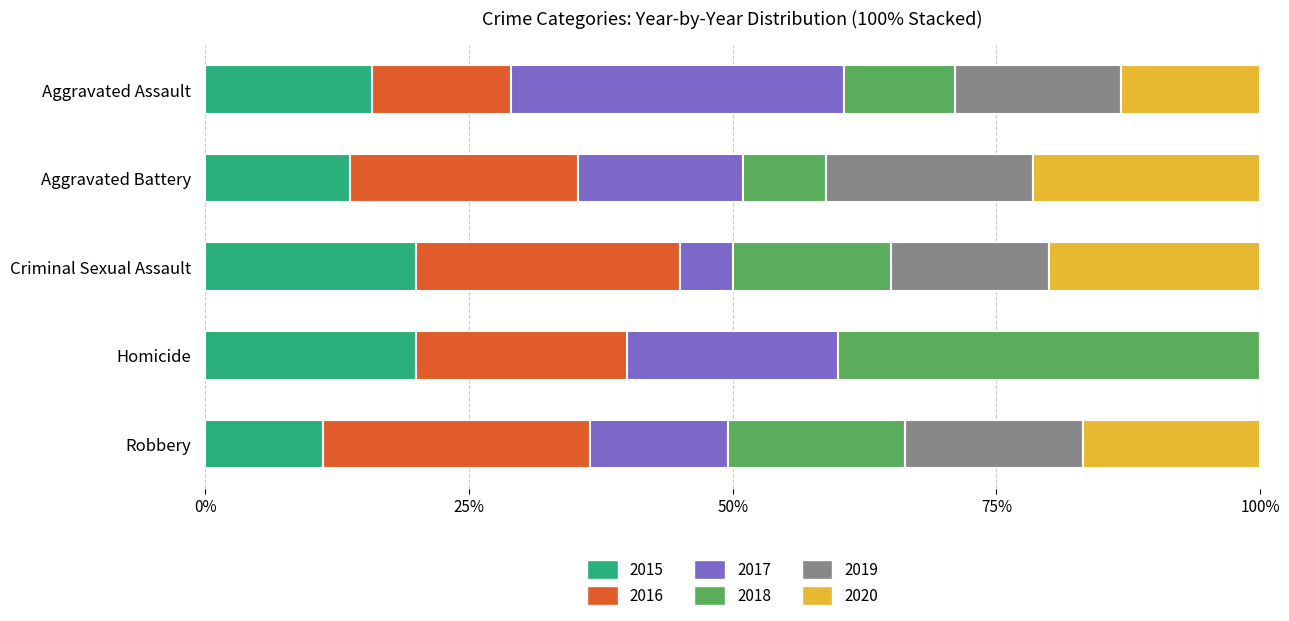

What is the highest value of the 2015 series?

20.0